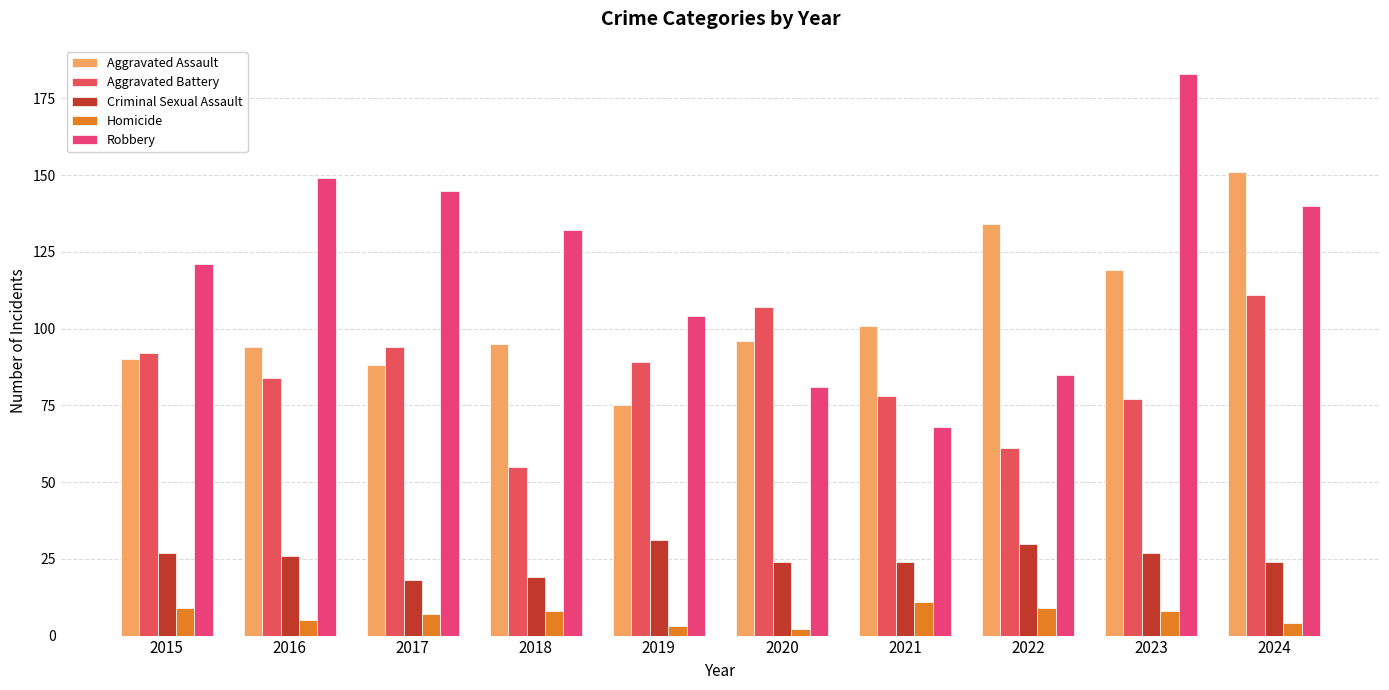

Rank the series at 2015 from lowest to highest value.

Homicide, Criminal Sexual Assault, Aggravated Assault, Aggravated Battery, Robbery